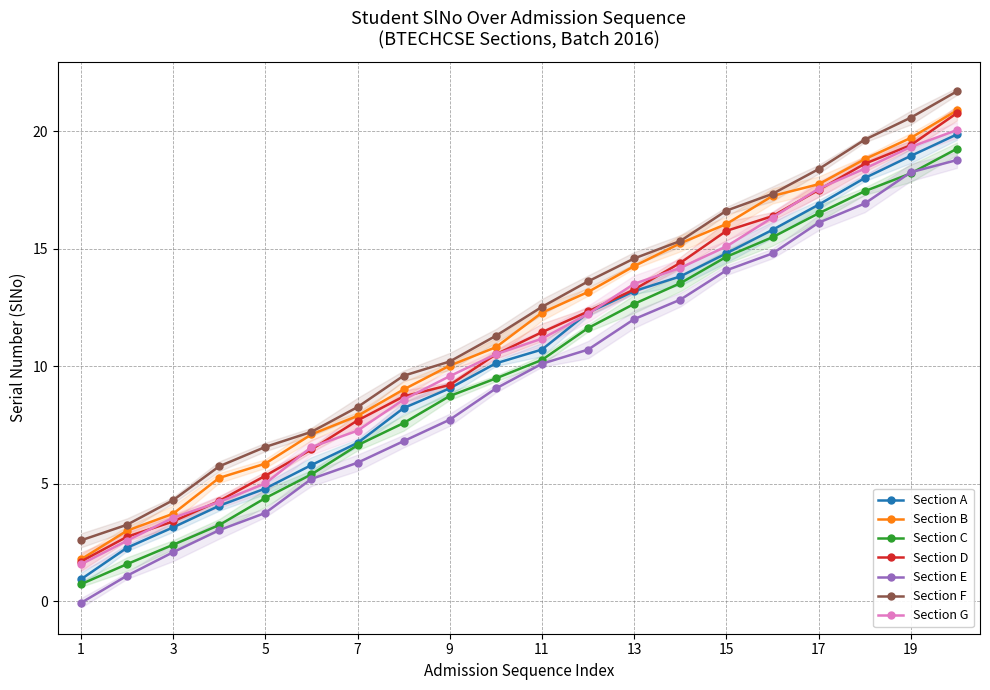

What is the smallest value displayed?

-0.1